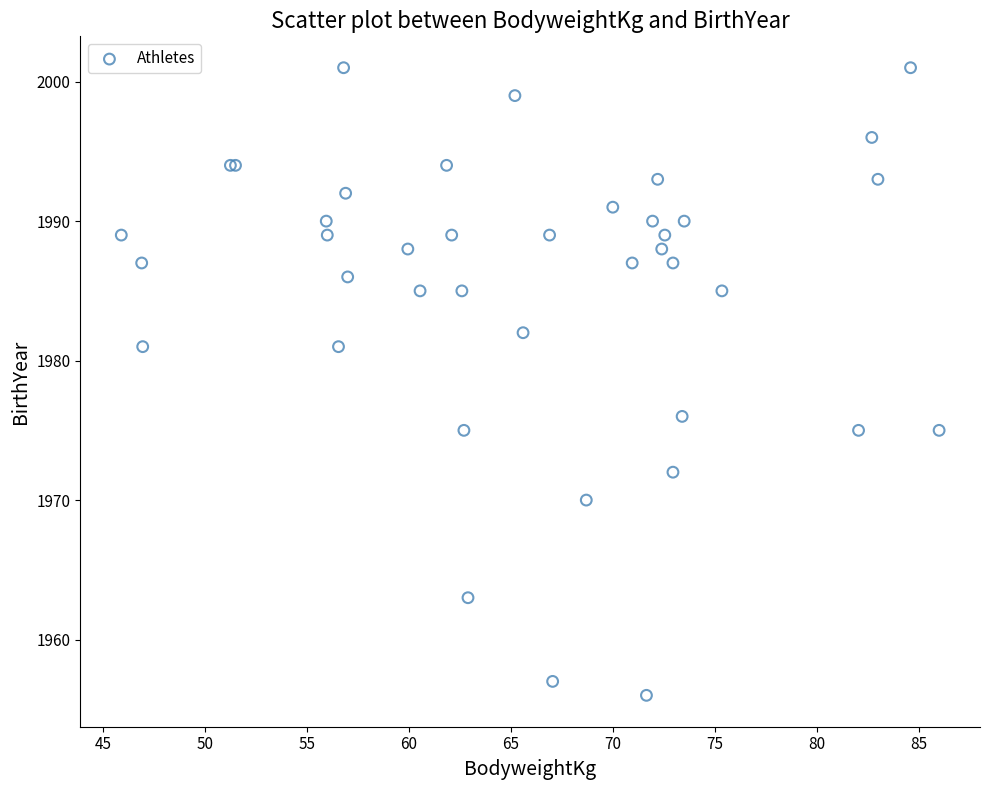

What Y value in the scatter plot is closest to 1978?

1976